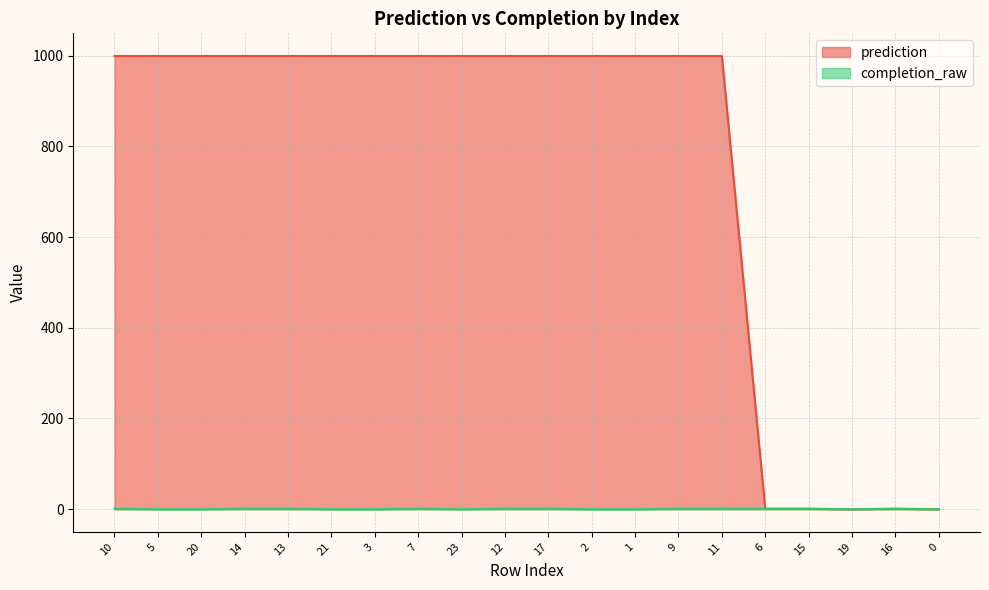

At how many categories does at least one series exceed 237?

15